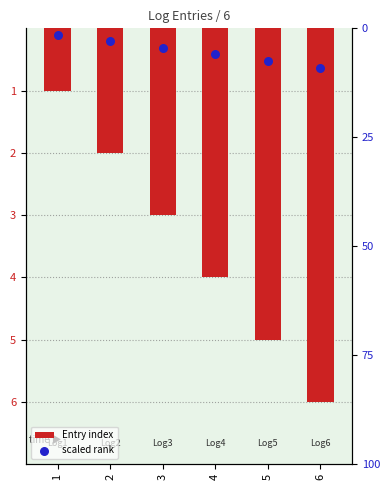

Which series contains the highest Y value?

Entry index